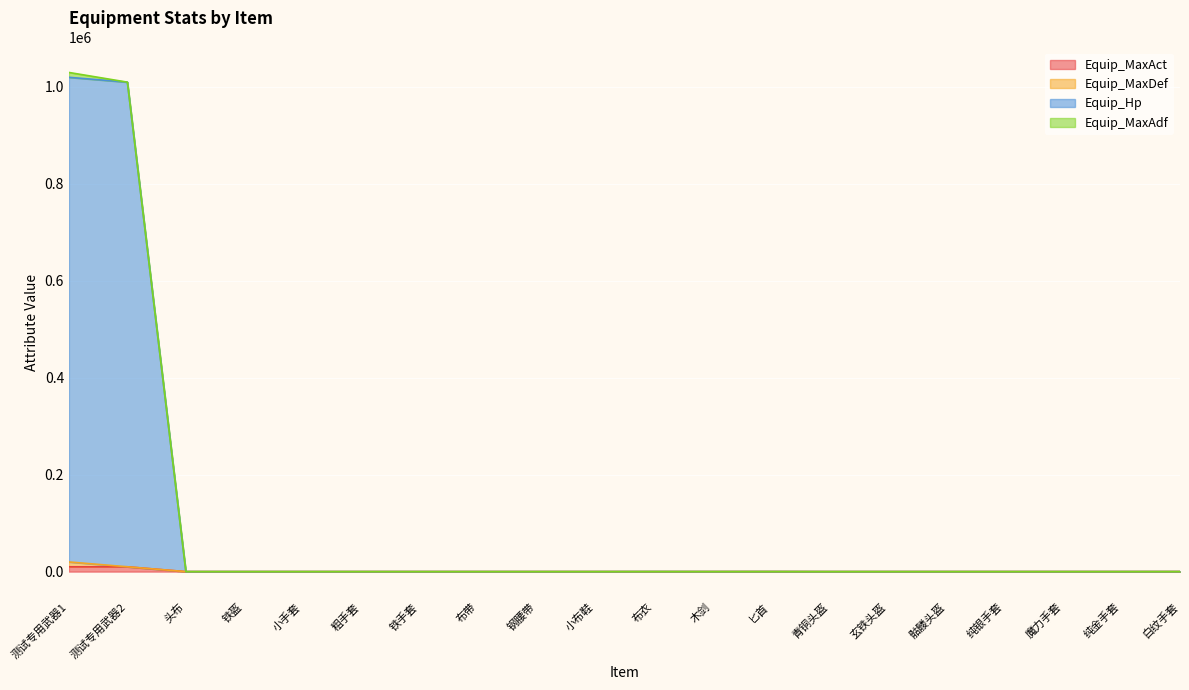

Which category has the highest value in the Equip_MaxAct series?

测试专用武器1